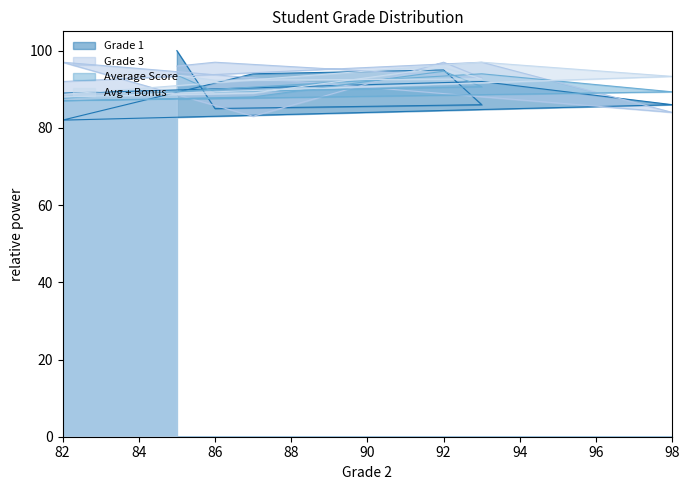

What is the difference between the highest and lowest values at 87?

11.0